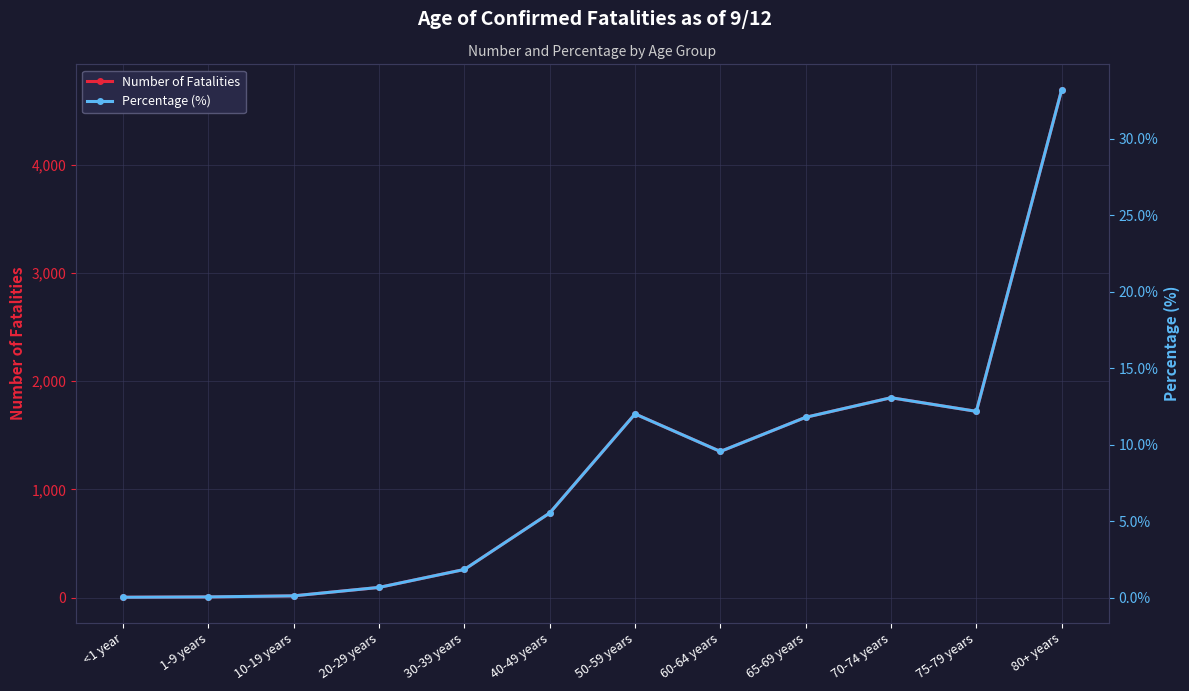

Which series has the widest spread of values?

Number of Fatalities